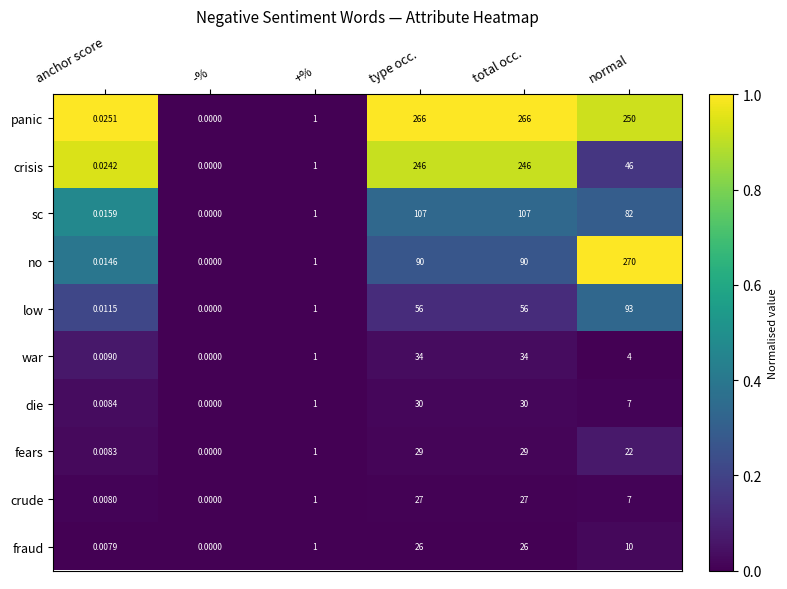

At which category does the chart reach its peak across all series?

normal